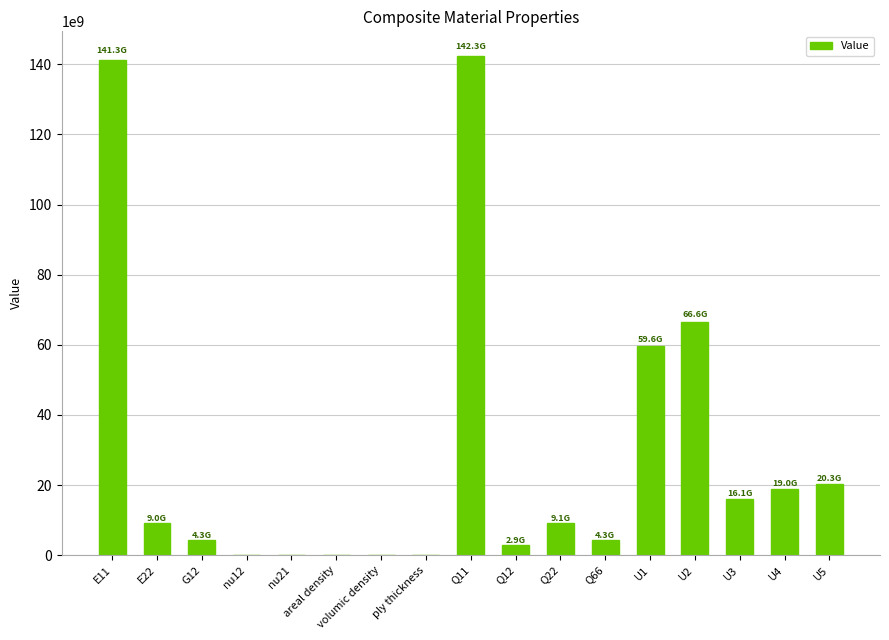

Where is the data nearest to the value 71136624773?

U2